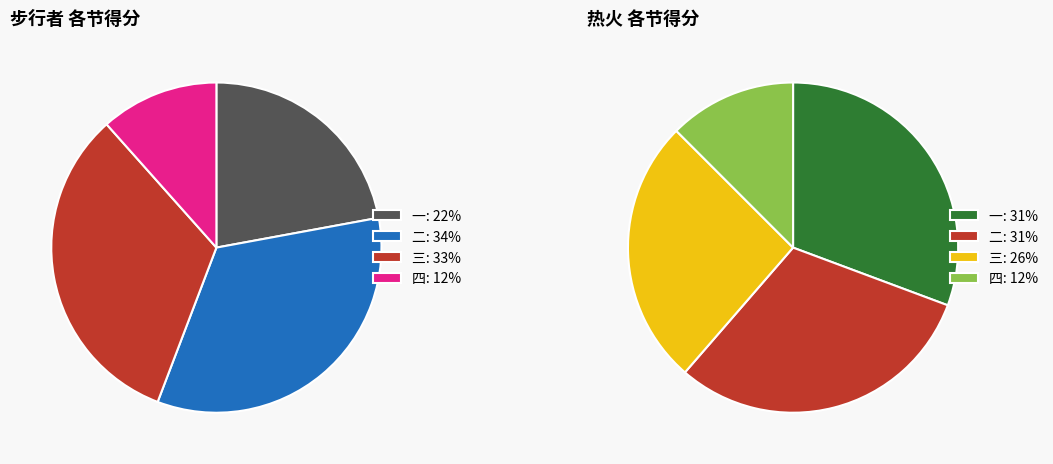

Rank the series by their average value, from lowest to highest.

热火, 步行者